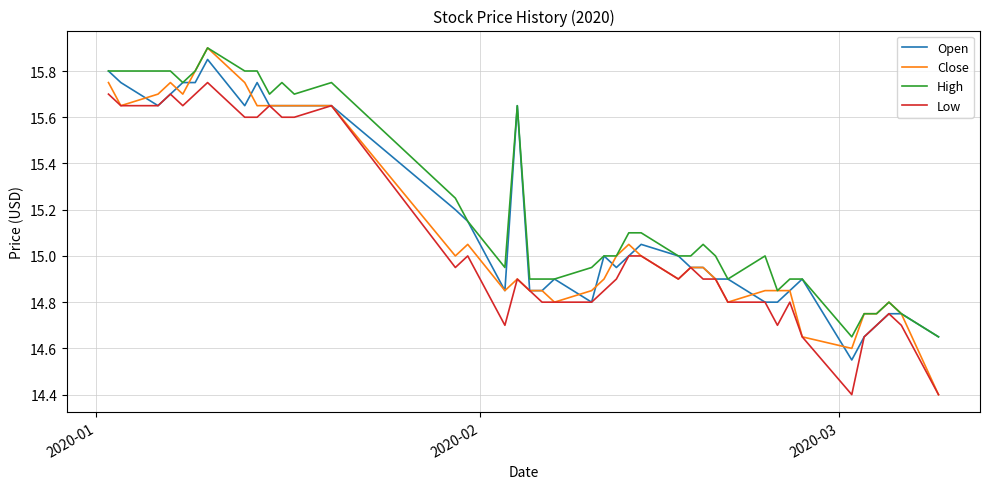

Which series has the widest spread of values?

Close